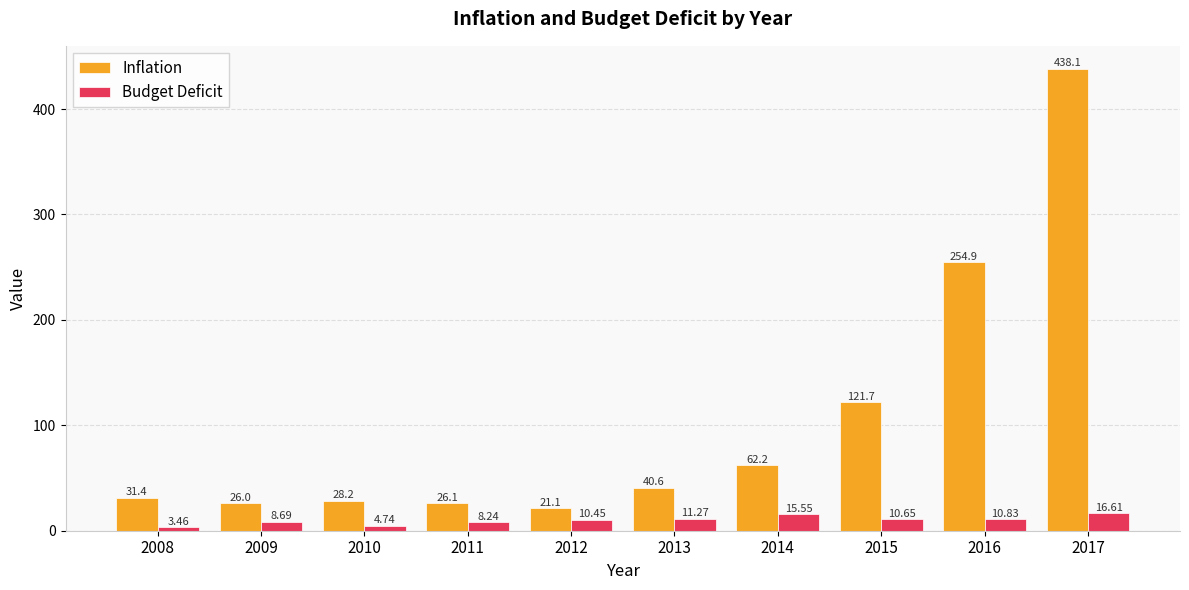

What is the sum of the Inflation values at 2008 and 2011?

57.5